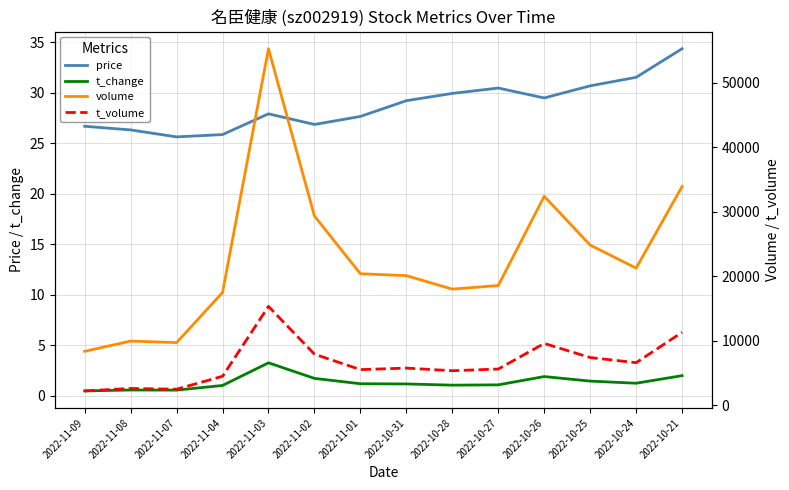

True or false: t_volume has a value of 1455.9 at 2022-11-04.

False